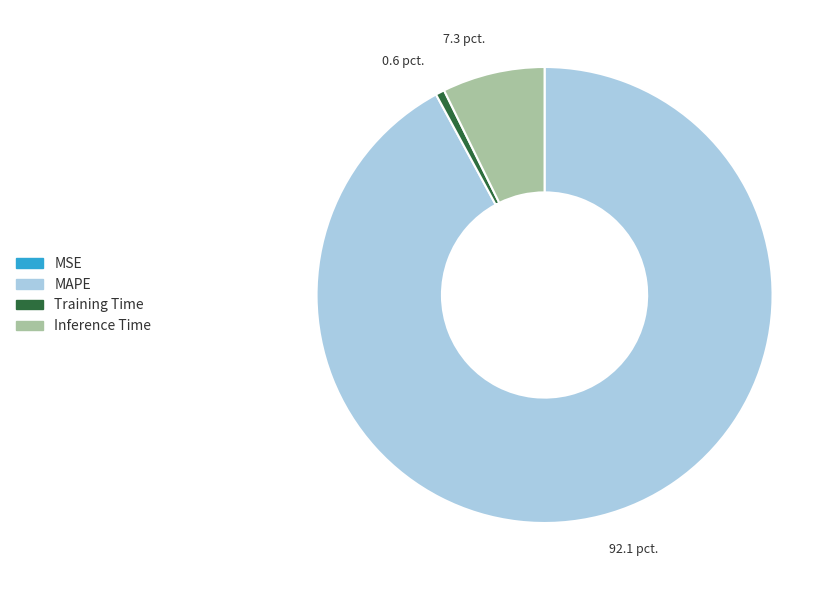

What is the largest slice in the pie chart?

MAPE